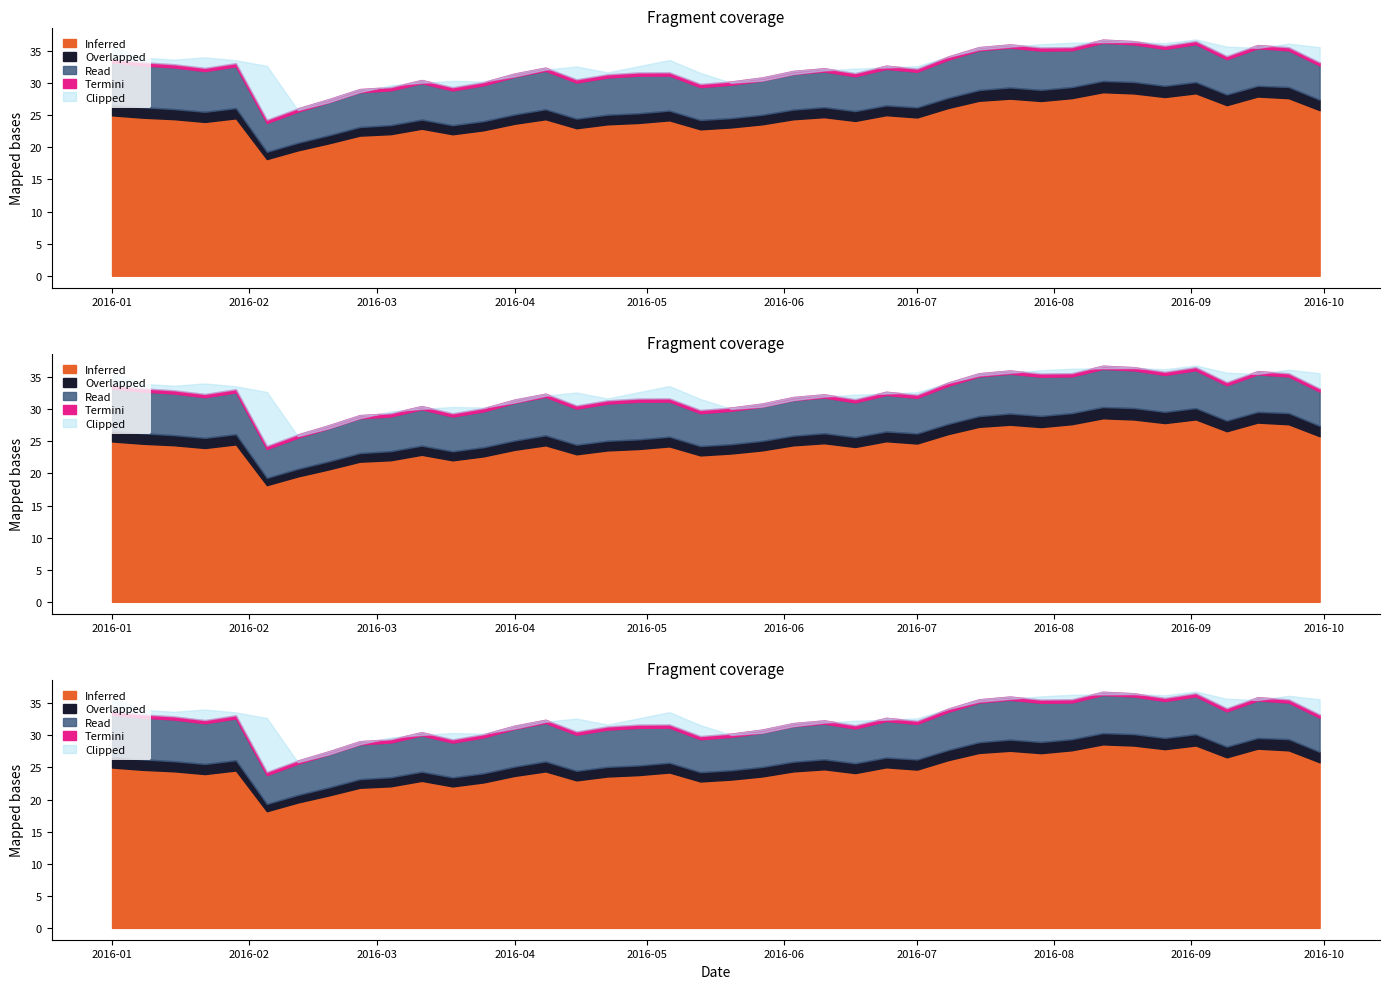

At which category does Inferred reach its first local peak?

2016-01-29